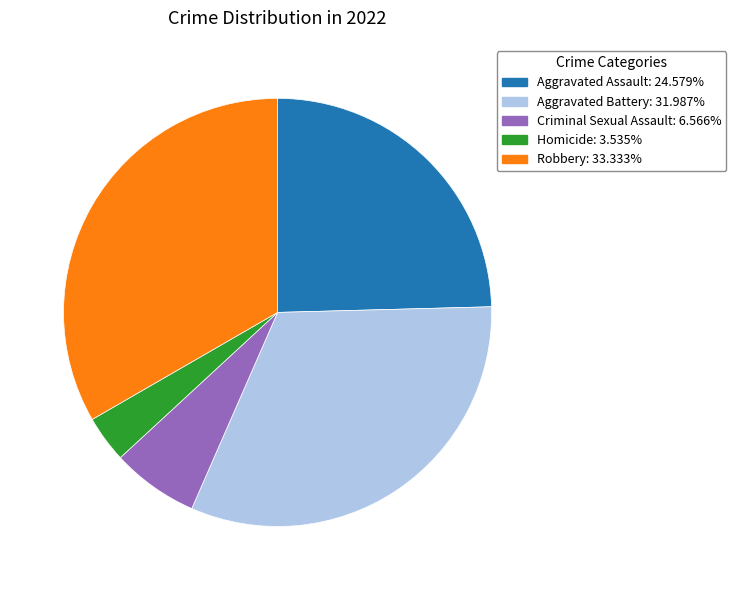

Does Criminal Sexual Assault account for over 50% of the chart?

No